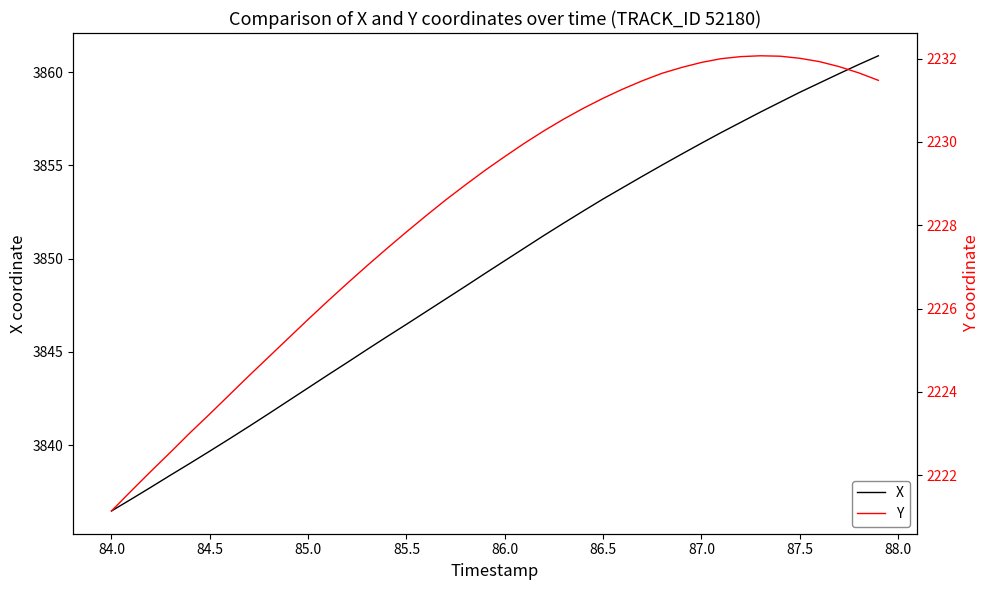

Is this an area chart (filled region under the line)?

No